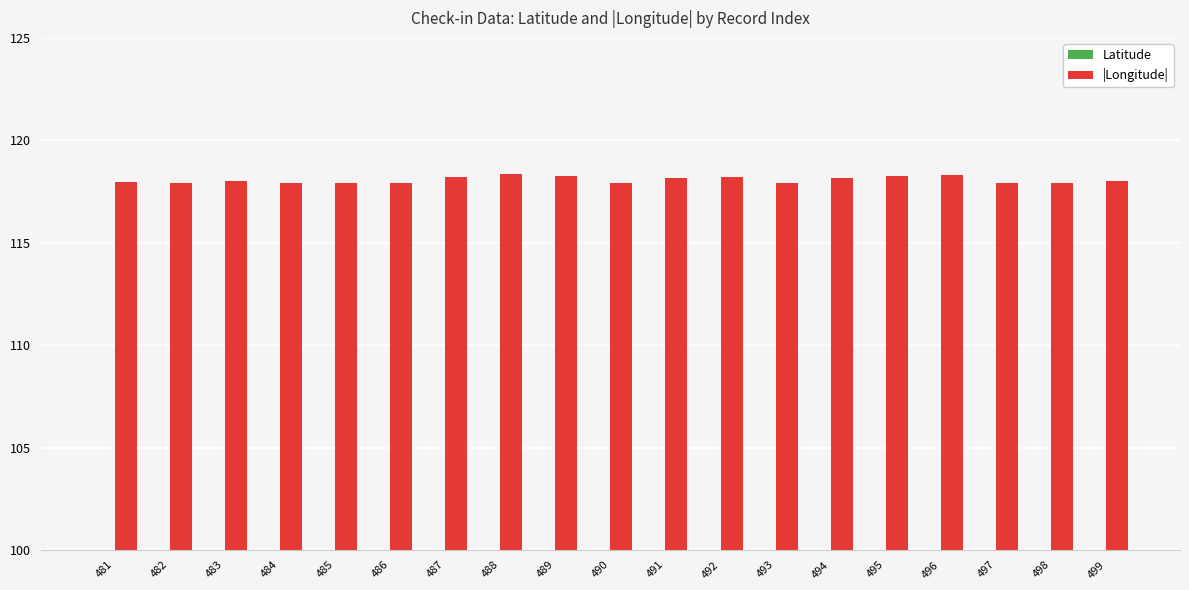

Is the value of |Longitude| at 494 greater than the value of Latitude at 493?

Yes